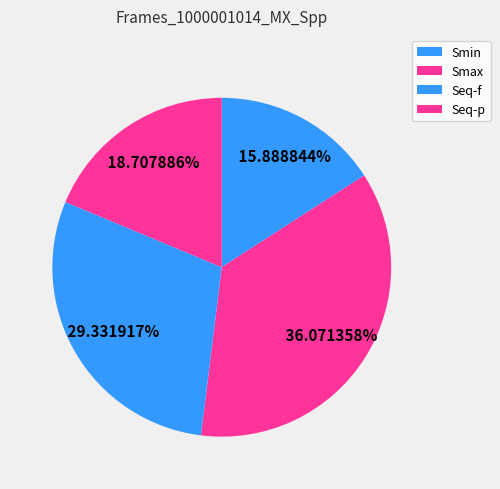

Is there any slice that represents more than half of the pie?

No